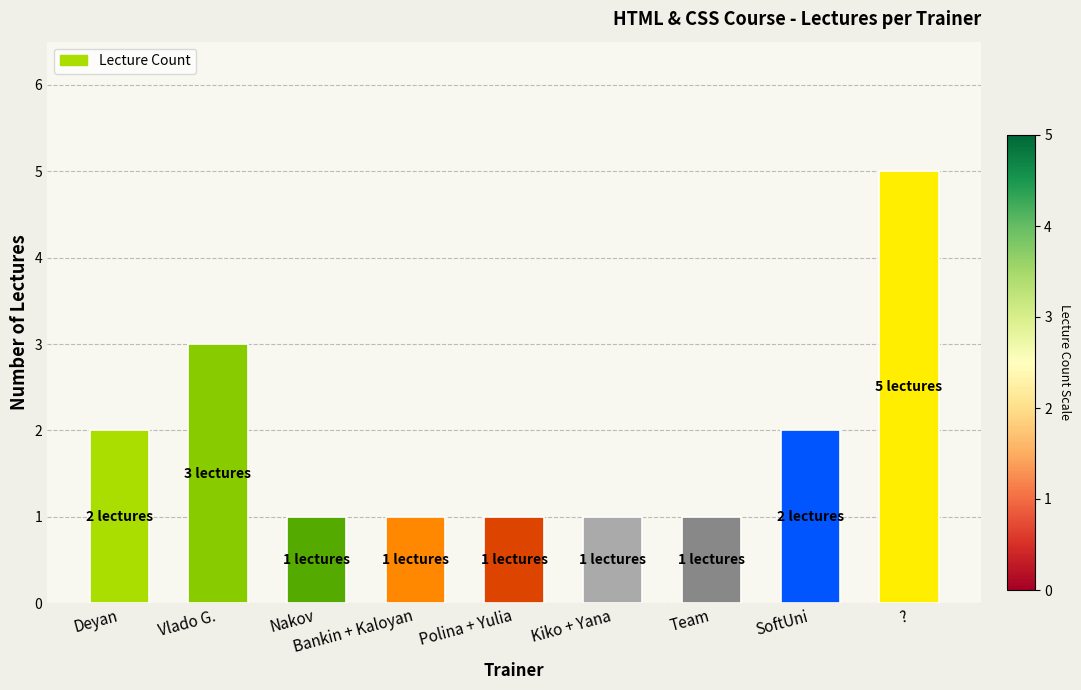

At which category does the chart reach its peak across all series?

?